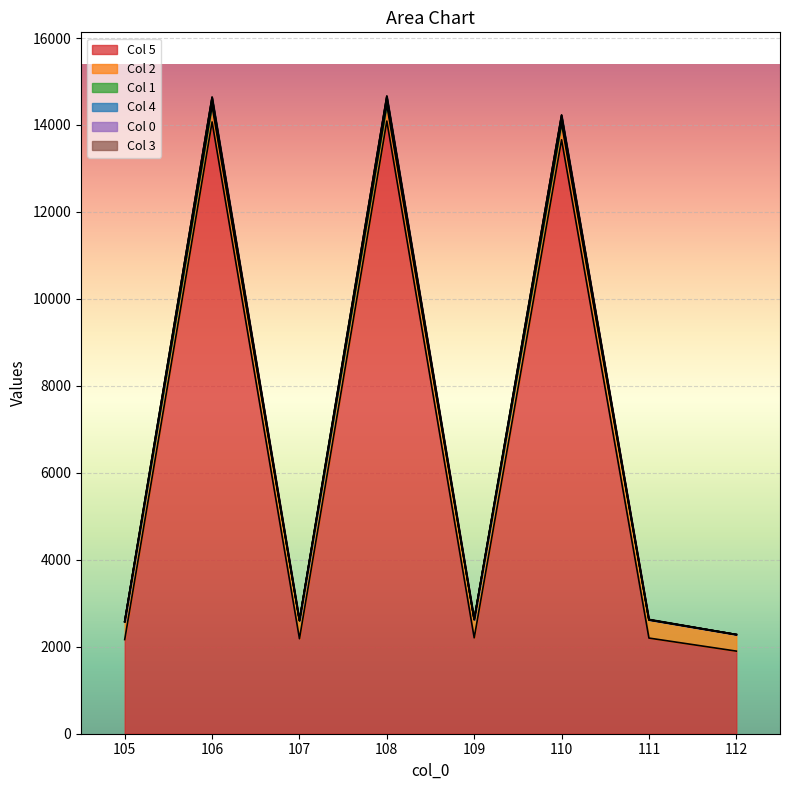

At which category does 5 reach its first local valley?

107